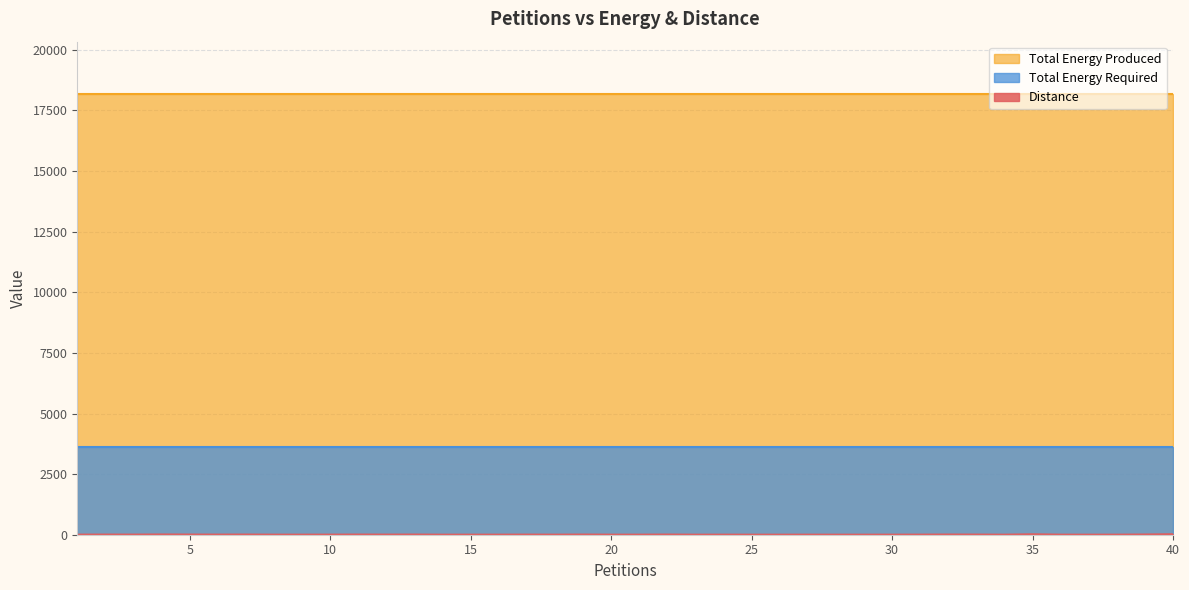

How many series are shown in this chart?

3